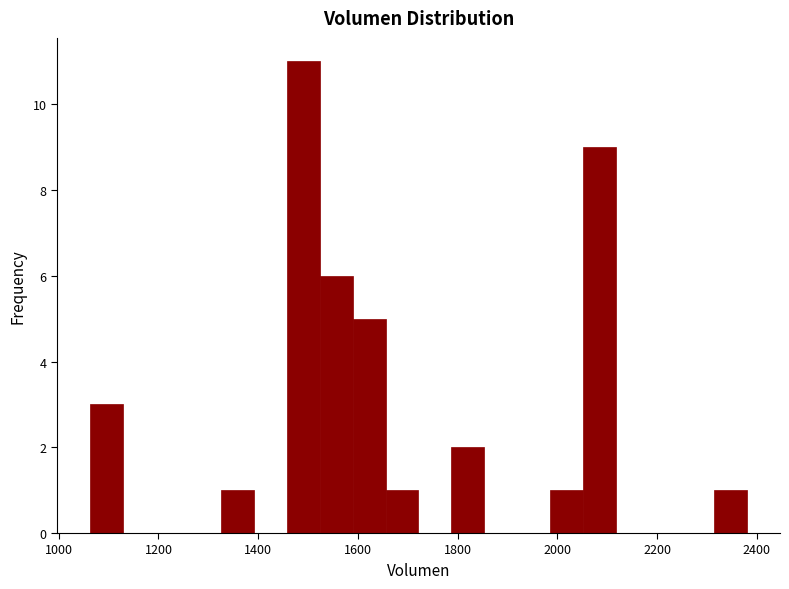

Around what value on the x-axis is the tallest bar? Give the approximate position of its centre, as read against the axis.

1500